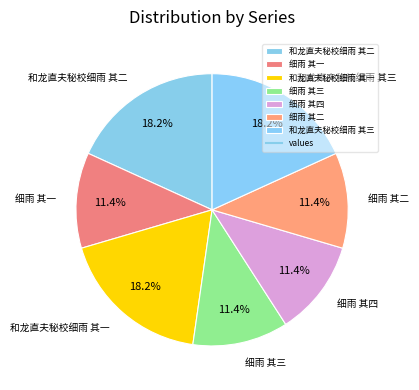

Is there a majority slice in this chart?

No